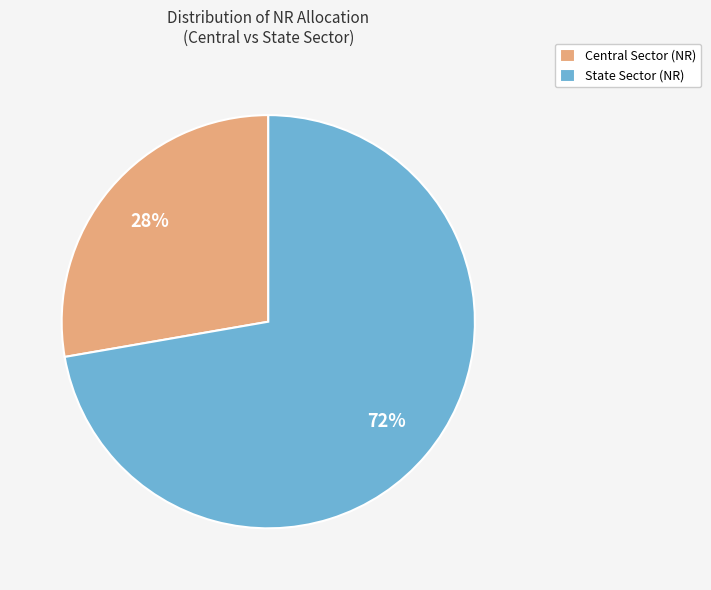

Combined, do Central Sector (NR) and State Sector (NR) account for over 50%?

Yes